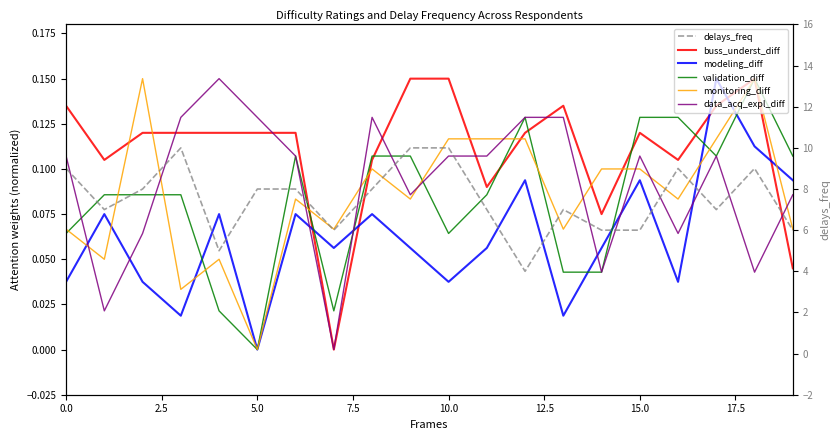

True or false: validation_diff has a value of 0.0 at 10.0.

False